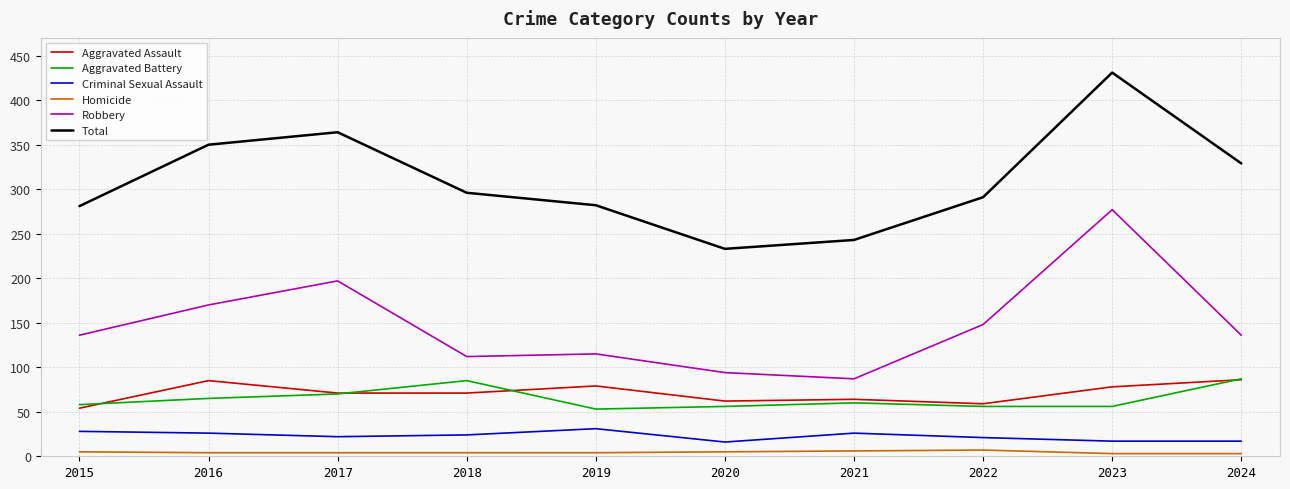

How many Homicide values are between 4 and 5?

6